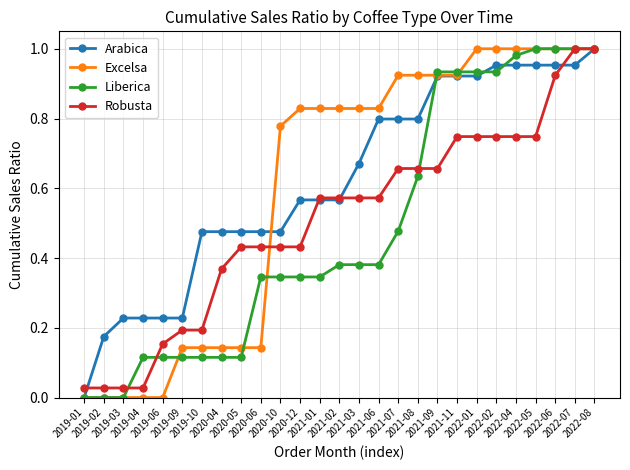

Reading right to left, list all the values displayed in this chart.

Arabica: 2022-08=1.0	2022-07=1.0	2022-06=1.0	2022-05=1.0	2022-04=1.0	2022-02=1.0	2022-01=0.9	2021-11=0.9	2021-09=0.9	2021-08=0.8	2021-07=0.8	2021-06=0.8	2021-03=0.7	2021-02=0.6	2021-01=0.6	2020-12=0.6	2020-10=0.5	2020-06=0.5	2020-05=0.5	2020-04=0.5	2019-10=0.5	2019-09=0.2	2019-06=0.2	2019-04=0.2	2019-03=0.2	2019-02=0.2	2019-01=0.0
Excelsa: 2022-08=1.0	2022-07=1.0	2022-06=1.0	2022-05=1.0	2022-04=1.0	2022-02=1.0	2022-01=1.0	2021-11=0.9	2021-09=0.9	2021-08=0.9	2021-07=0.9	2021-06=0.8	2021-03=0.8	2021-02=0.8	2021-01=0.8	2020-12=0.8	2020-10=0.8	2020-06=0.1	2020-05=0.1	2020-04=0.1	2019-10=0.1	2019-09=0.1	2019-06=0.0	2019-04=0.0	2019-03=0.0	2019-02=0.0	2019-01=0.0
Liberica: 2022-08=1.0	2022-07=1.0	2022-06=1.0	2022-05=1.0	2022-04=1.0	2022-02=0.9	2022-01=0.9	2021-11=0.9	2021-09=0.9	2021-08=0.6	2021-07=0.5	2021-06=0.4	2021-03=0.4	2021-02=0.4	2021-01=0.3	2020-12=0.3	2020-10=0.3	2020-06=0.3	2020-05=0.1	2020-04=0.1	2019-10=0.1	2019-09=0.1	2019-06=0.1	2019-04=0.1	2019-03=0.0	2019-02=0.0	2019-01=0.0
Robusta: 2022-08=1.0	2022-07=1.0	2022-06=0.9	2022-05=0.7	2022-04=0.7	2022-02=0.7	2022-01=0.7	2021-11=0.7	2021-09=0.7	2021-08=0.7	2021-07=0.7	2021-06=0.6	2021-03=0.6	2021-02=0.6	2021-01=0.6	2020-12=0.4	2020-10=0.4	2020-06=0.4	2020-05=0.4	2020-04=0.4	2019-10=0.2	2019-09=0.2	2019-06=0.2	2019-04=0.0	2019-03=0.0	2019-02=0.0	2019-01=0.0